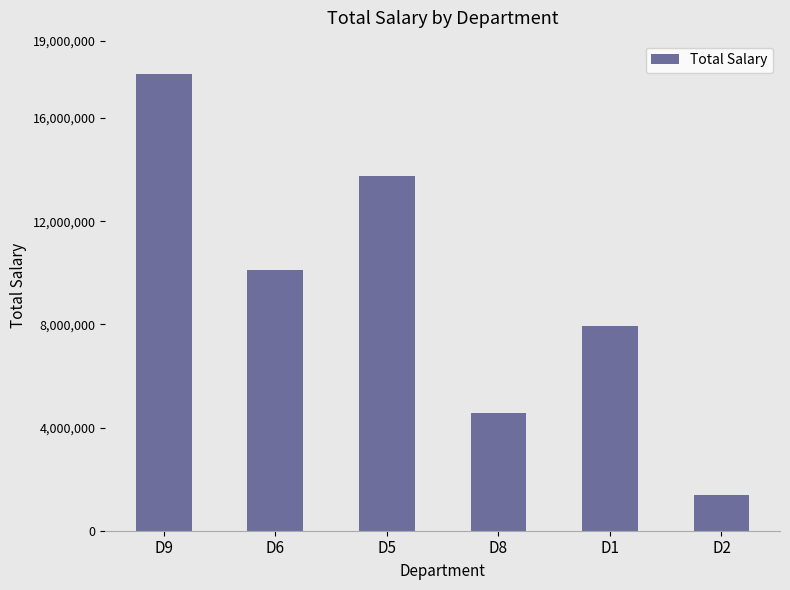

Rank the categories by value from lowest to highest.

D2, D8, D1, D6, D5, D9